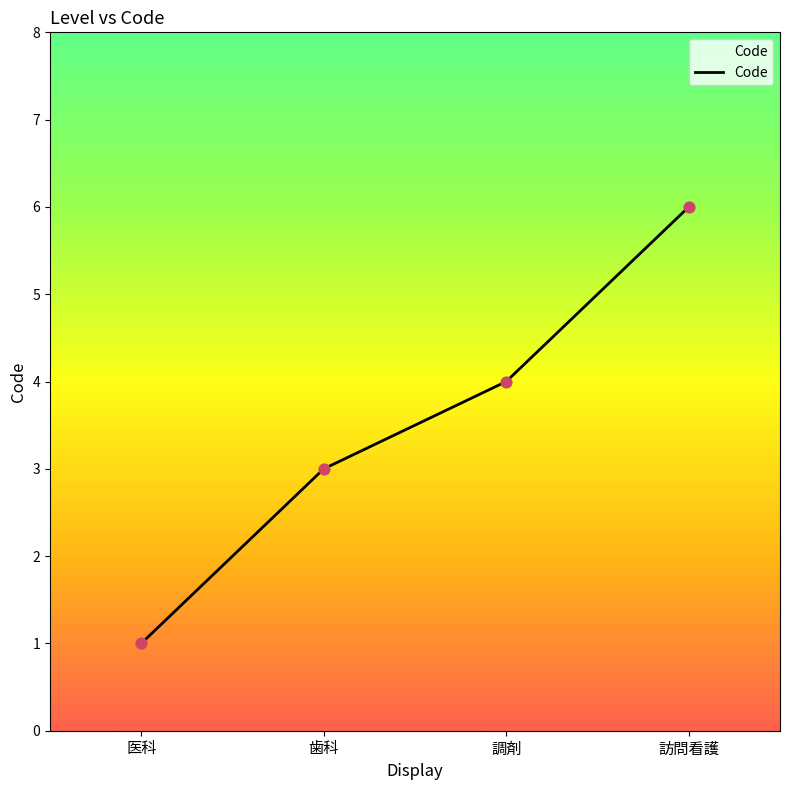

Which has a higher value, 訪問看護 or 歯科?

訪問看護